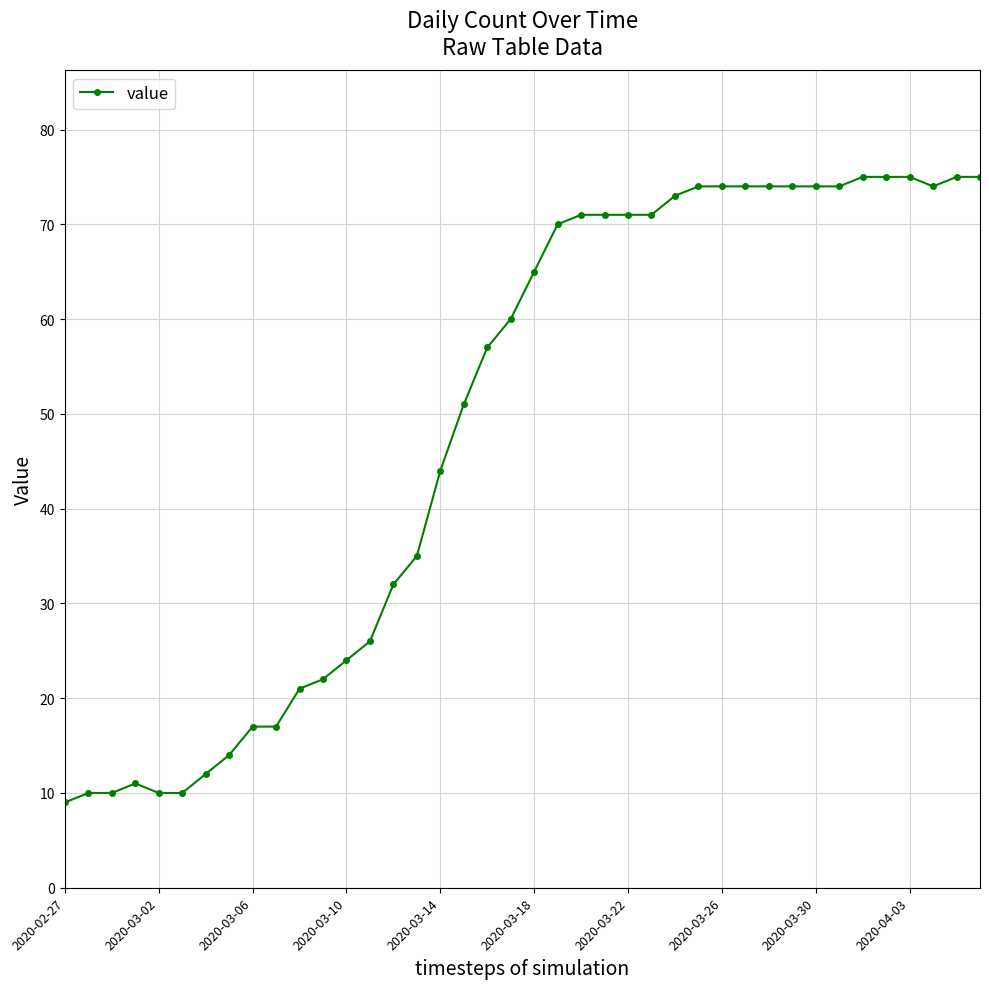

Does the chart have visible grid lines?

Yes